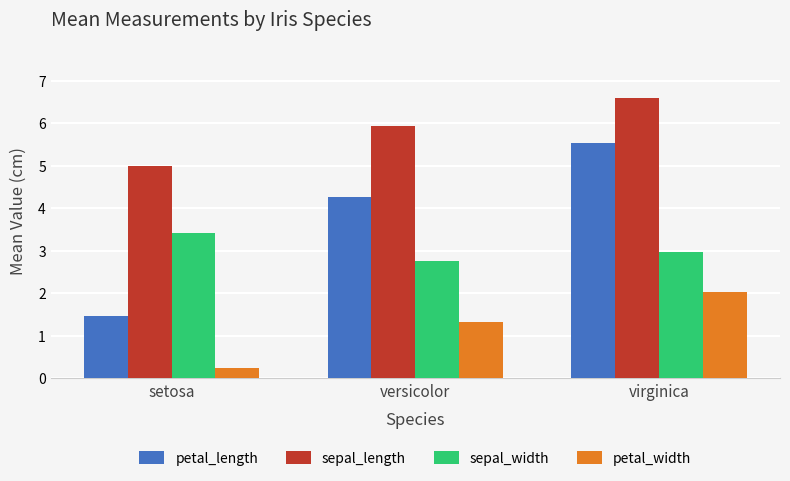

What is the label of the 2nd bar from the right?

versicolor